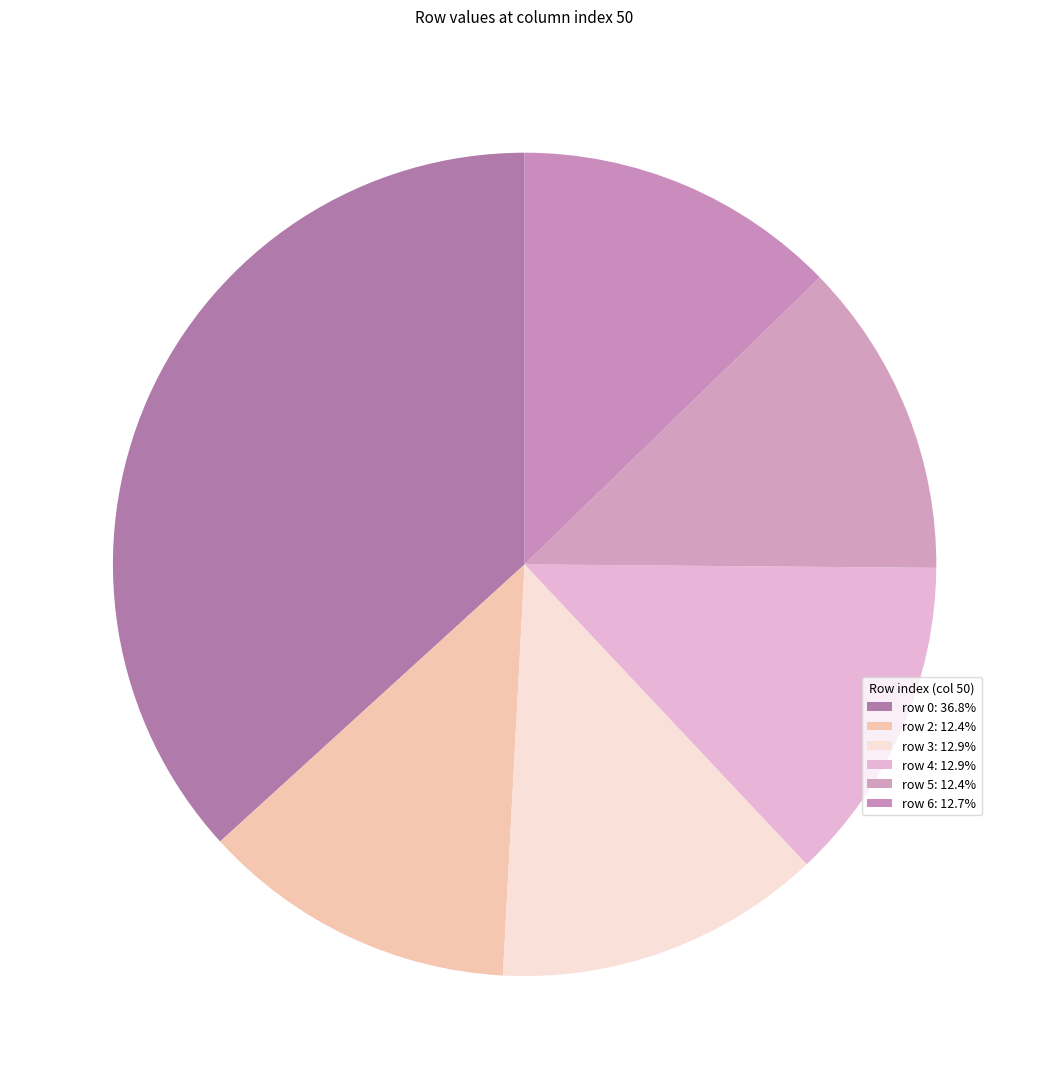

How many segments does this pie chart have?

6